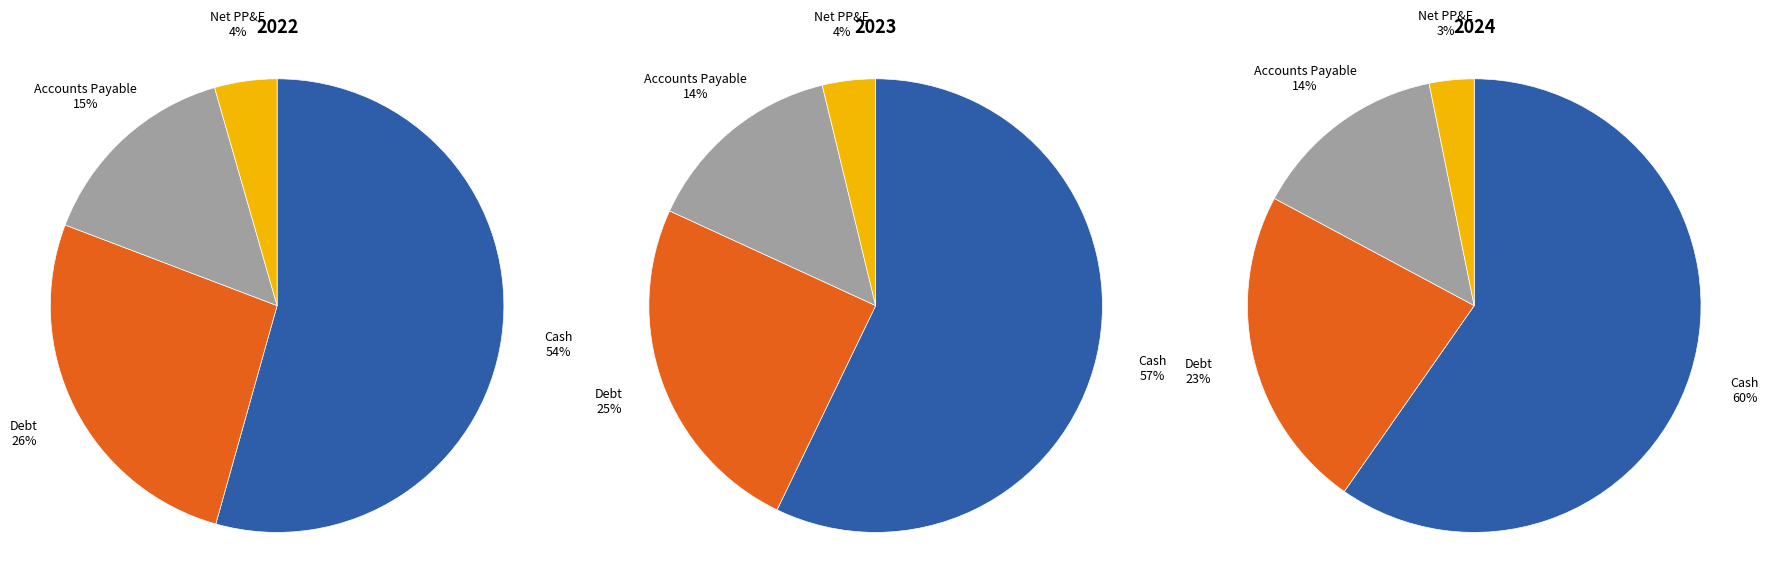

To the nearest percent, what is the difference between the largest and smallest slice percentages?

57%